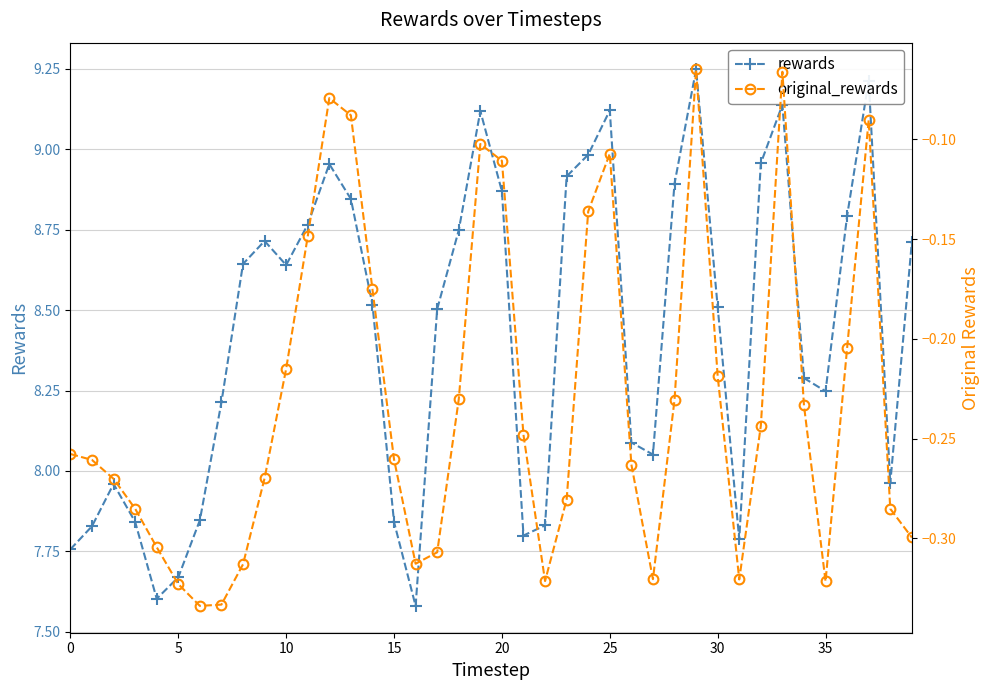

List the series in order of their peak value, lowest first.

original_rewards, rewards